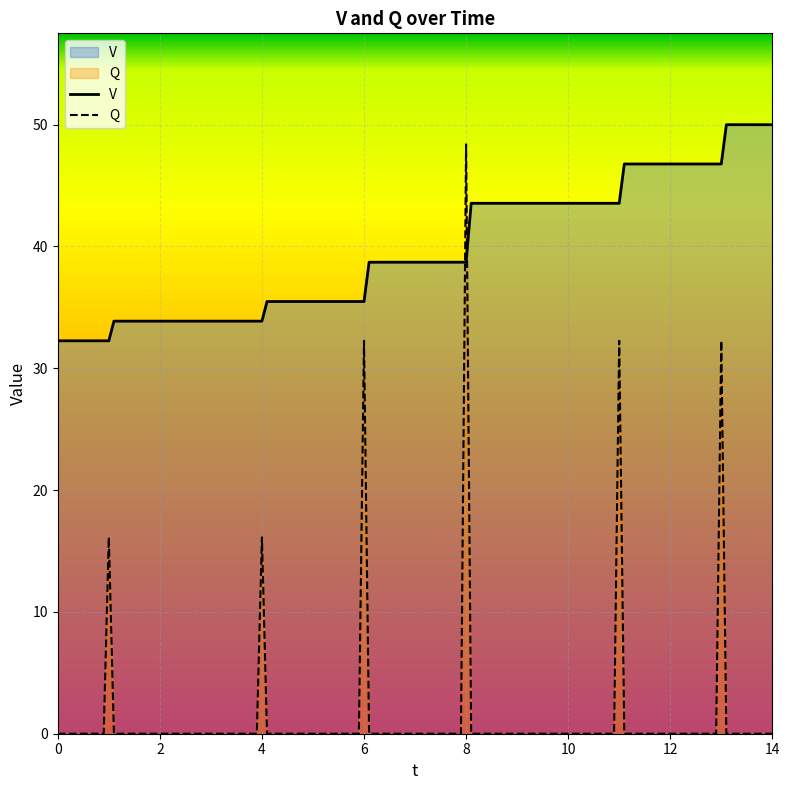

Which series has the largest range (max minus min)?

Q